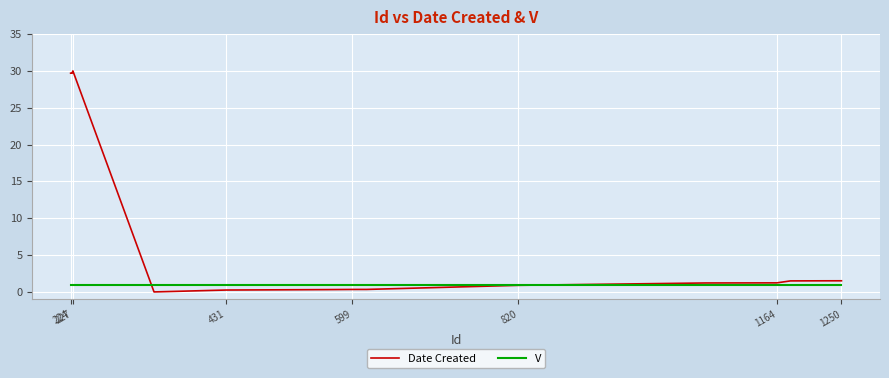

Which series has the largest range (max minus min)?

Date Created